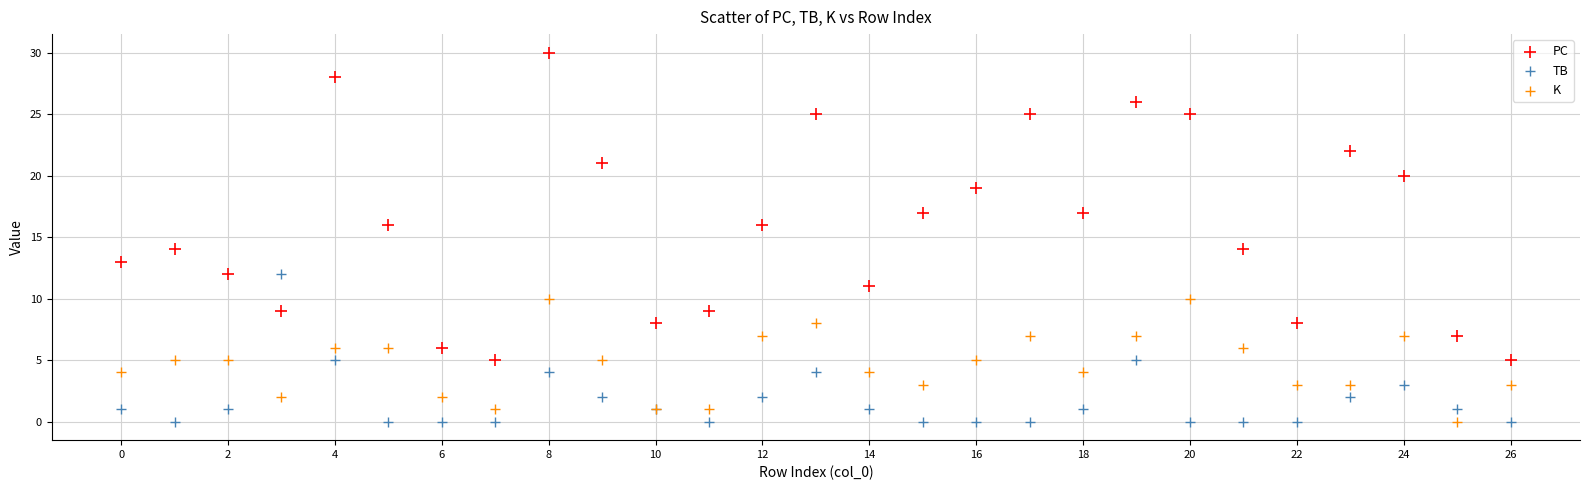

Which series has the widest spread of Y values?

PC